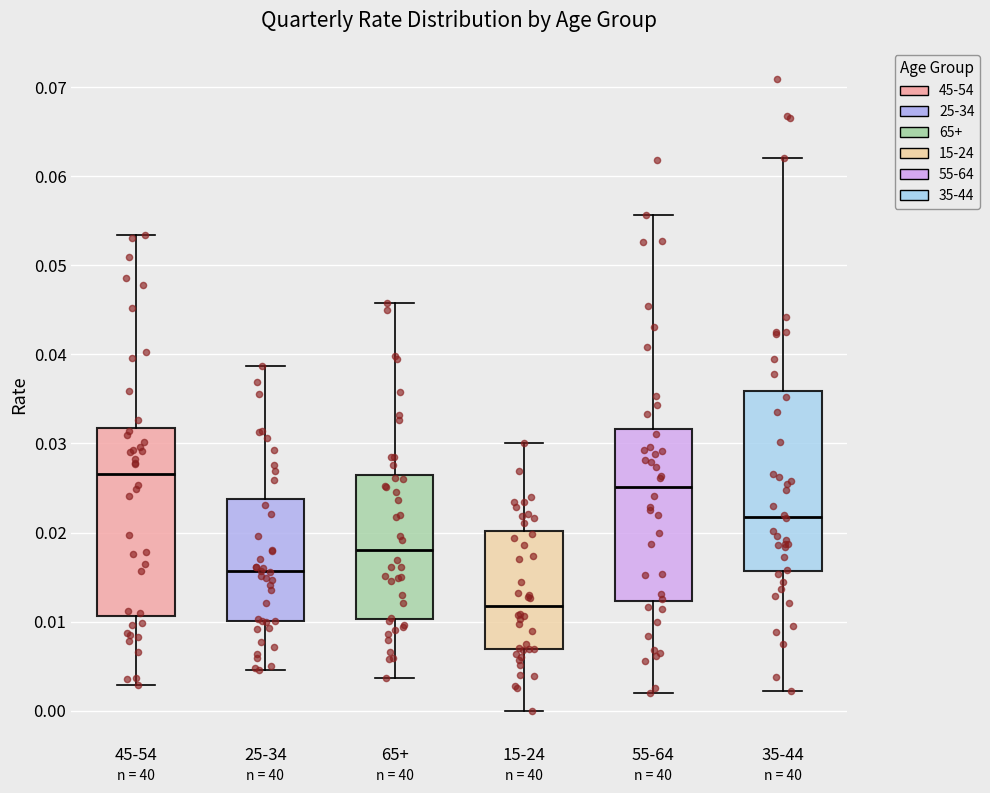

Reading left to right, read every box against the y-axis: the position of its median line, the range the box covers, and the ends of its whiskers. The values are not printed on the chart, so give them approximately, as read against the axis.

45-54: median 0.027, box 0.011 to 0.032, whiskers 0.003 to 0.053
25-34: median 0.016, box 0.010 to 0.024, whiskers 0.005 to 0.039
65+: median 0.018, box 0.010 to 0.026, whiskers 0.004 to 0.046
15-24: median 0.012, box 0.007 to 0.020, whiskers 0.000 to 0.030
55-64: median 0.025, box 0.012 to 0.032, whiskers 0.002 to 0.056
35-44: median 0.022, box 0.016 to 0.036, whiskers 0.002 to 0.062